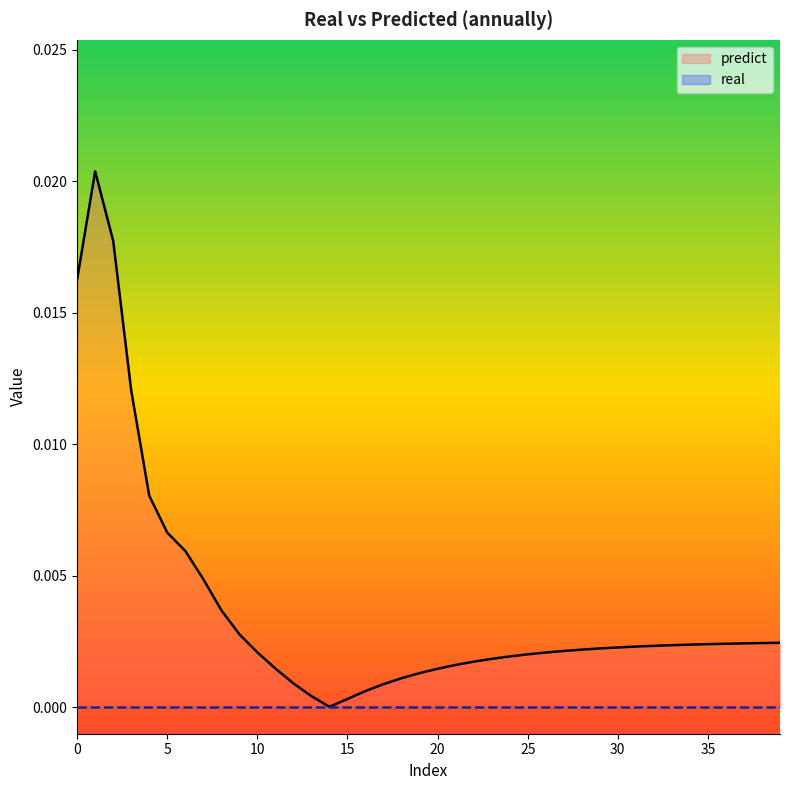

Rank the categories by value from highest to lowest.

1, 2, 0, 3, 4, 5, 6, 7, 8, 9, 39, 38, 37, 36, 35, 34, 33, 32, 31, 30, 29, 28, 27, 10, 26, 25, 24, 23, 22, 21, 11, 20, 19, 18, 12, 17, 16, 13, 15, 14